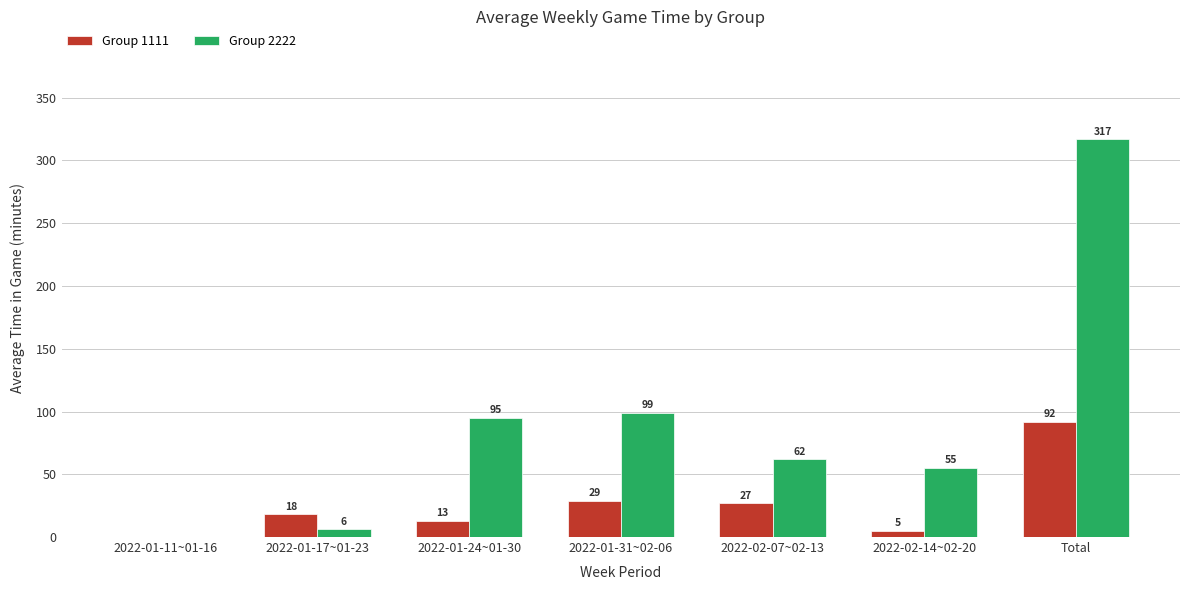

What is the total value across all series at 2022-02-14~02-20?

60